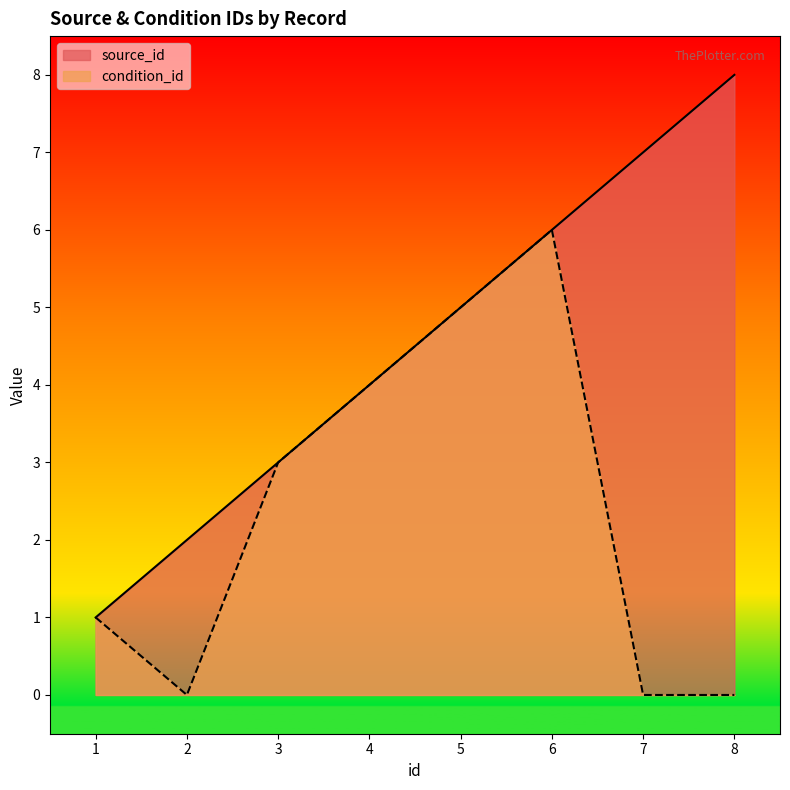

Count the source_id values in the range 3 to 7.

5